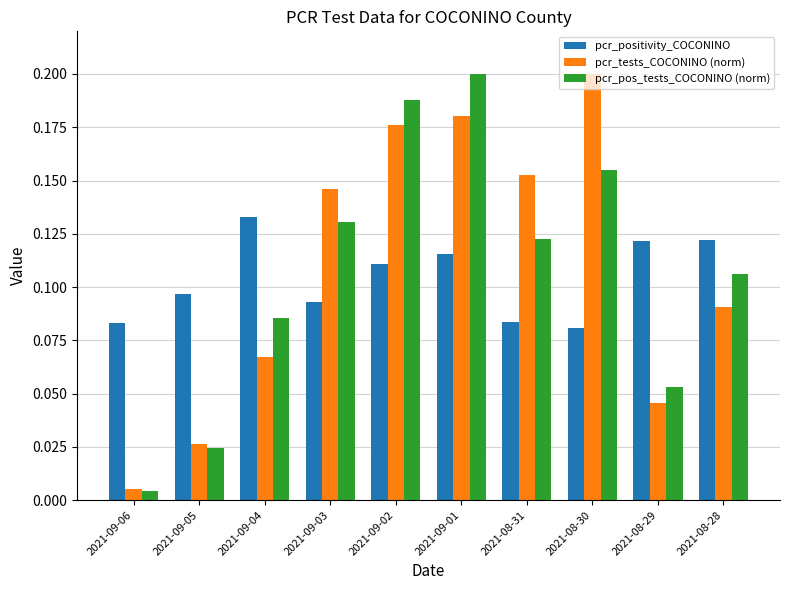

Is the value of pcr_positivity_COCONINO at 2021-09-03 greater than the value of pcr_pos_tests_COCONINO (norm) at 2021-09-02?

No